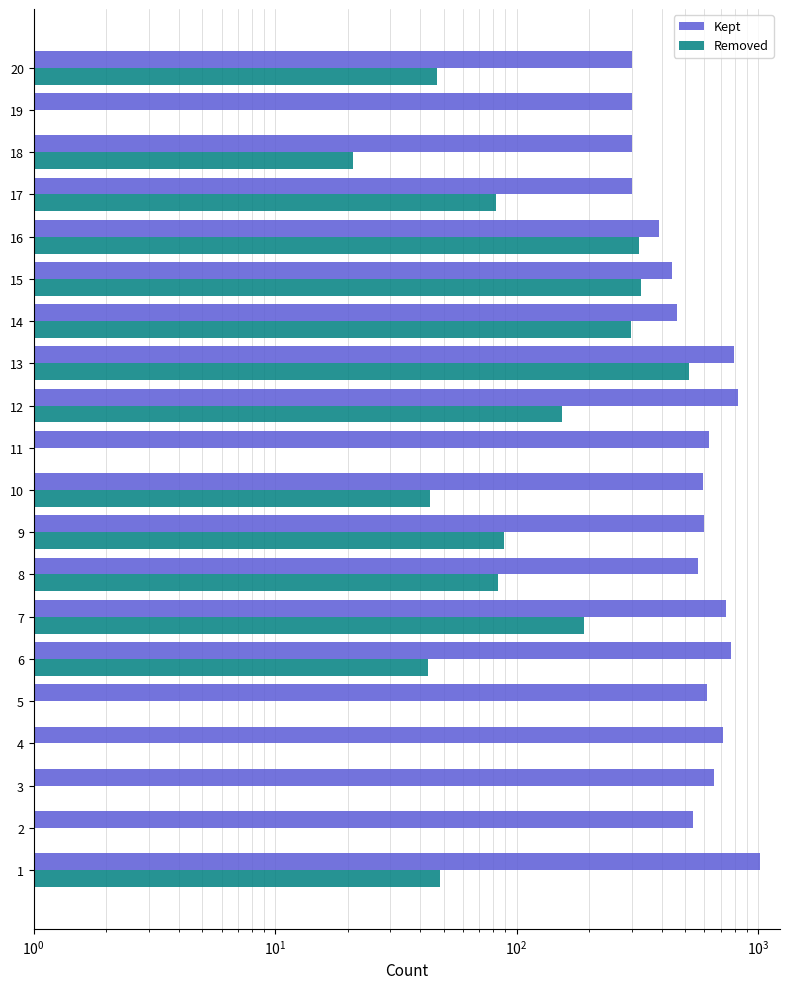

List the series in order of their peak value, highest first.

Kept, Removed